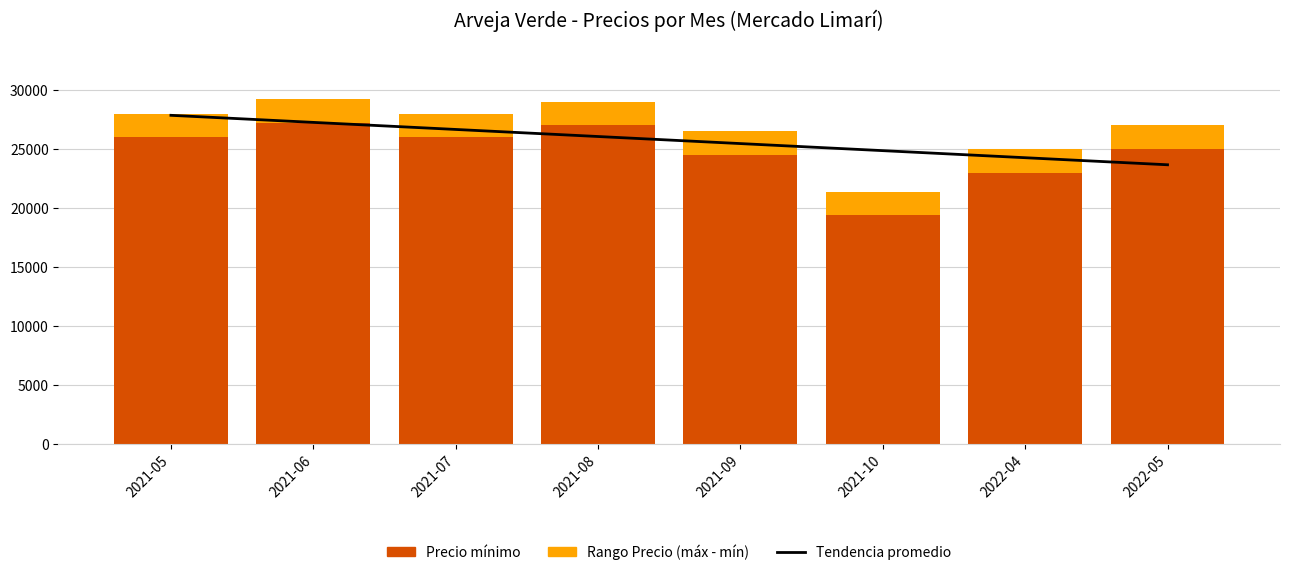

Which series has the largest total across all categories?

Tendencia promedio